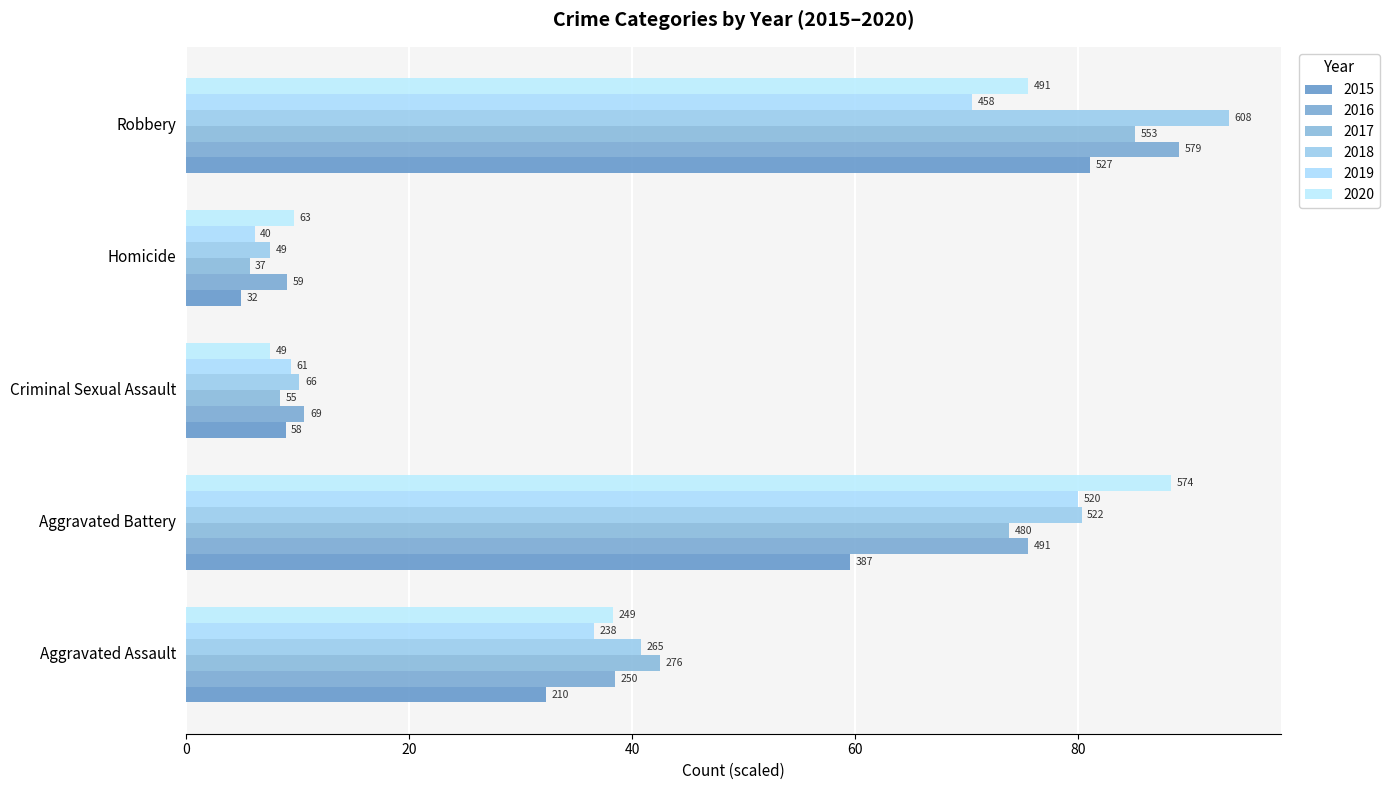

What is the value of the 2015 bar at the 5th from the left?

81.1